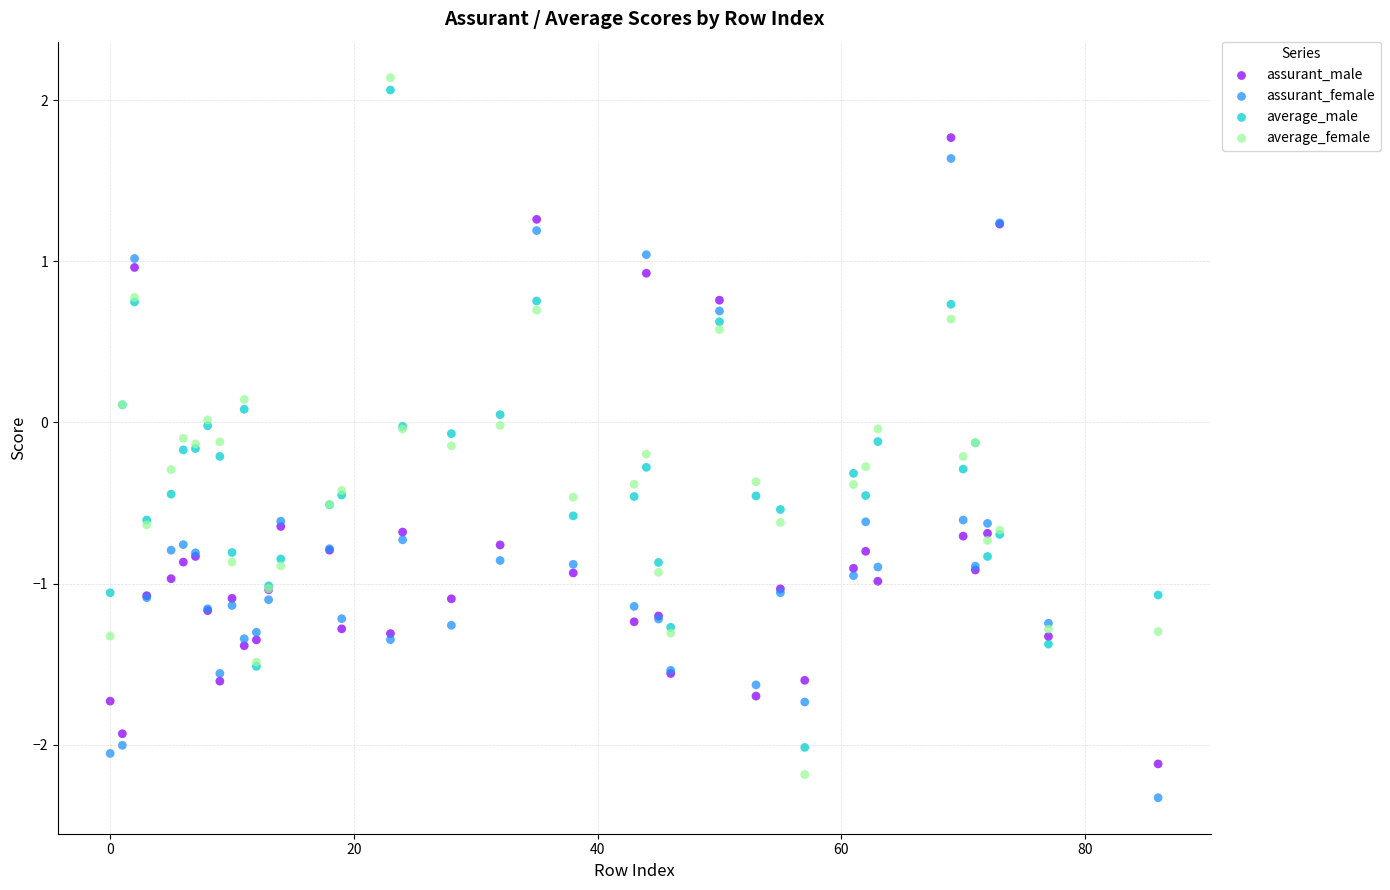

Which series reaches the maximum Y coordinate?

average_female